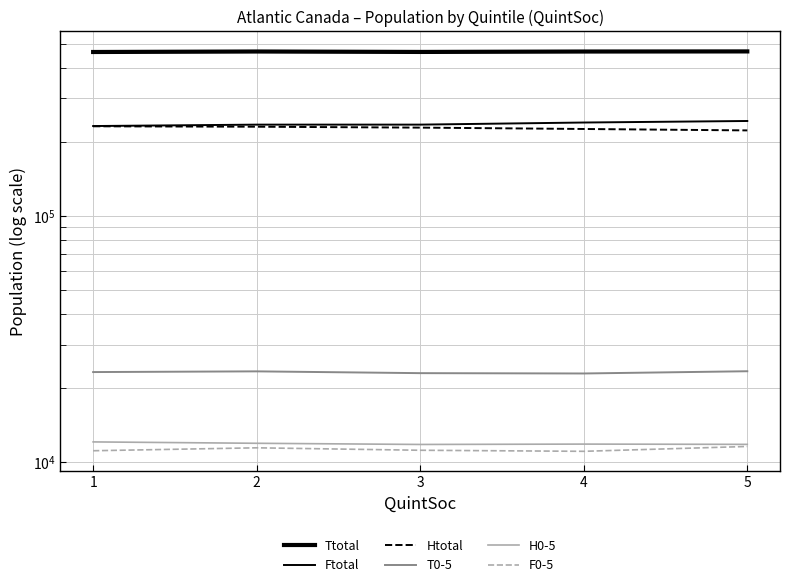

Reading left to right, extract all data points from this chart.

Ttotal: 463270	465410	463505	465295	465770
Ftotal: 231895	234970	235000	239670	243120
Htotal: 231375	230440	228505	225625	222650
T0-5: 23270	23425	23035	22965	23450
H0-5: 12115	11960	11830	11870	11840
F0-5: 11155	11465	11205	11095	11610